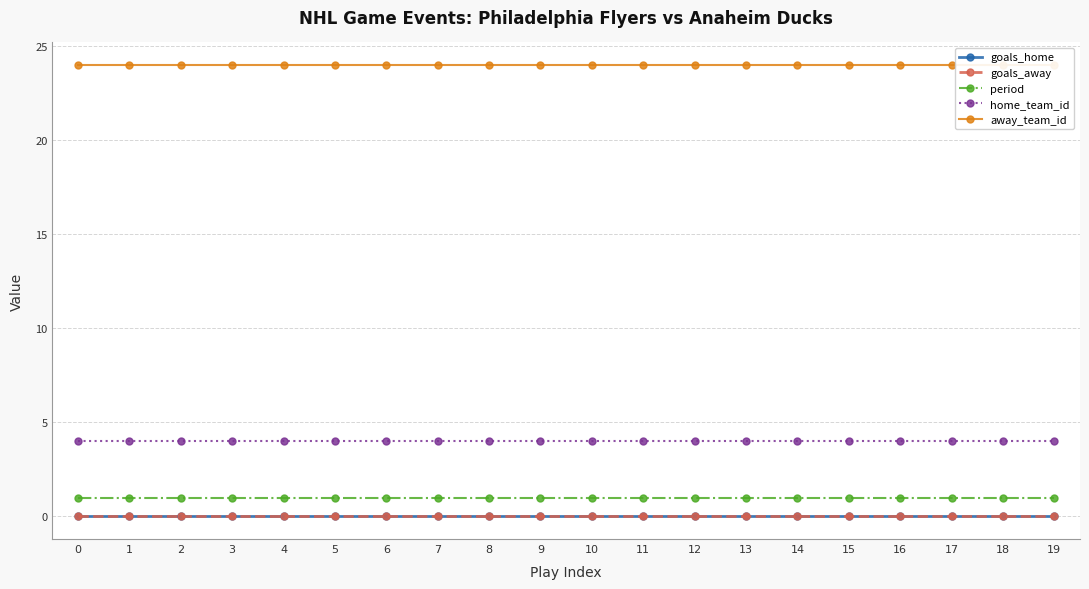

How many lines are shown in the chart?

5